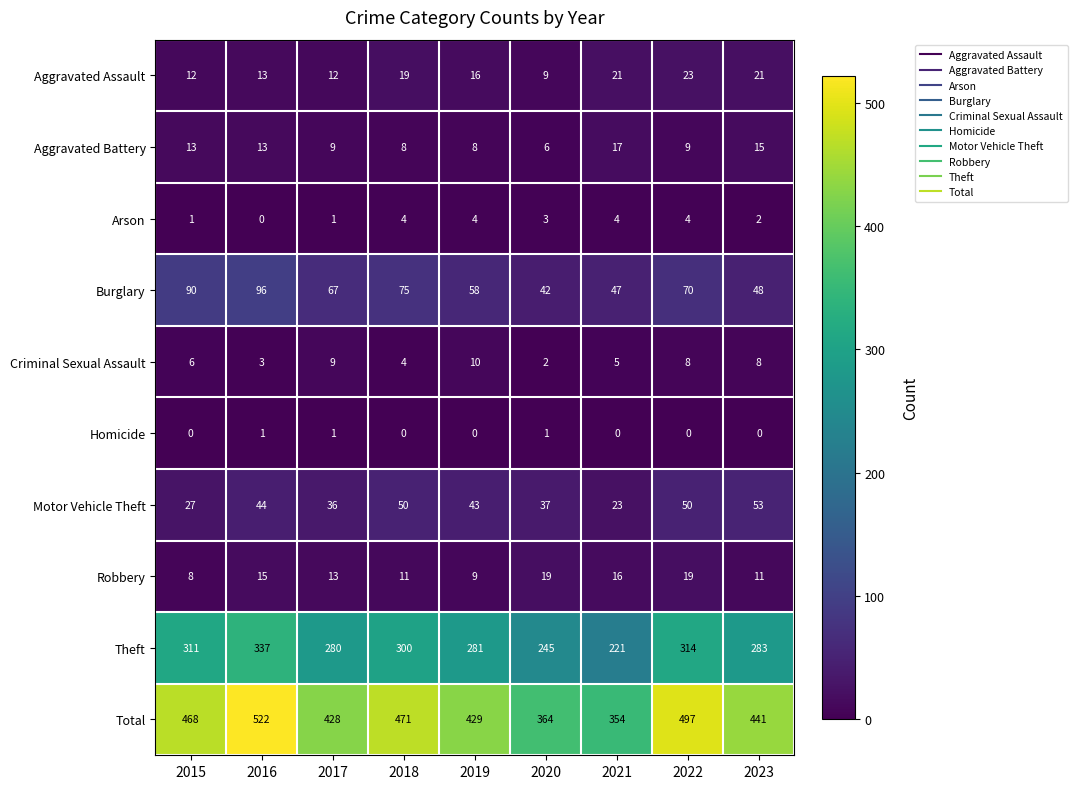

What is the difference between the highest and lowest values at 2023?

441